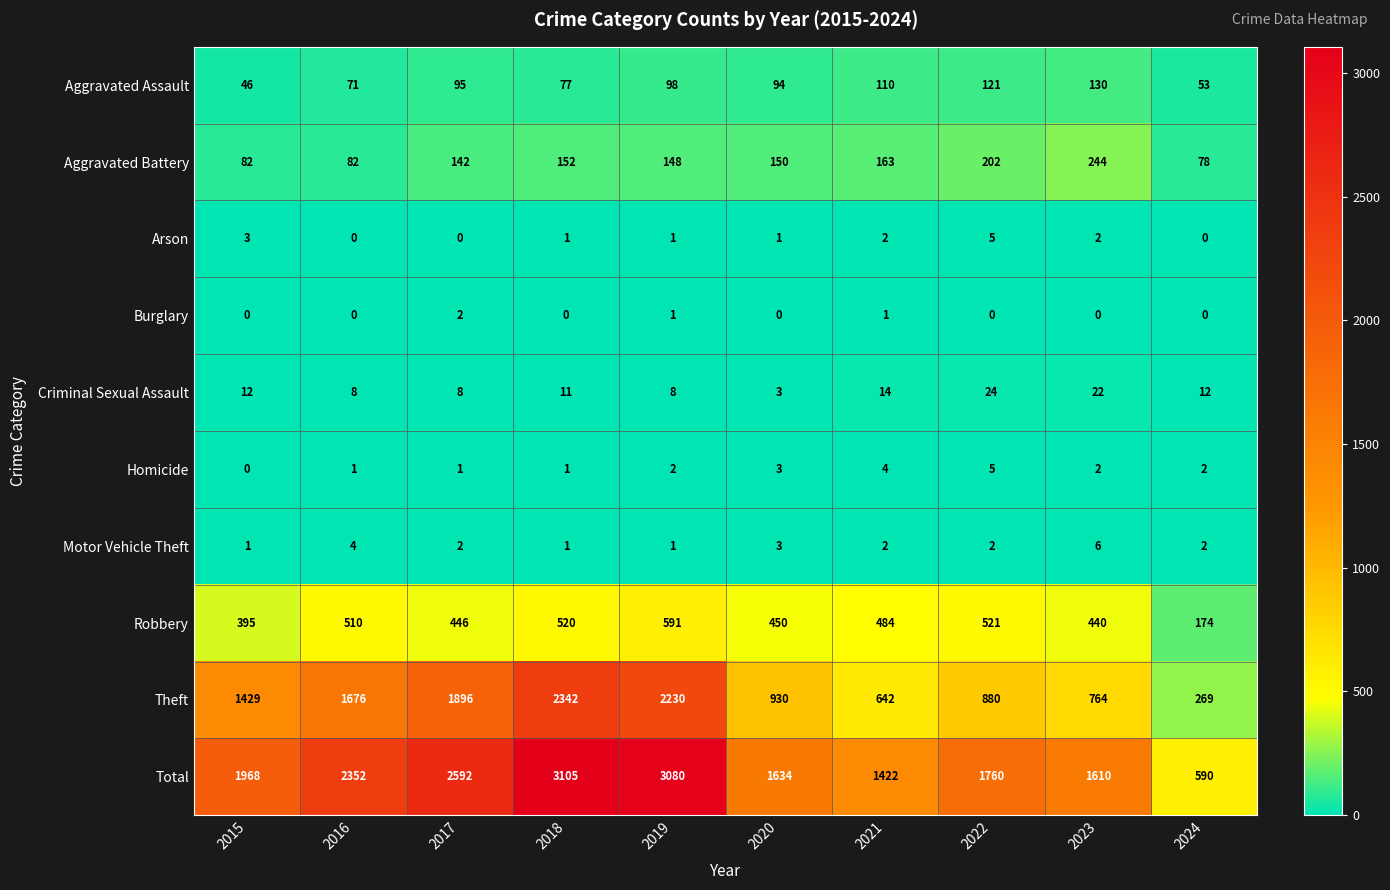

At which category is the sum across all series the highest?

2018